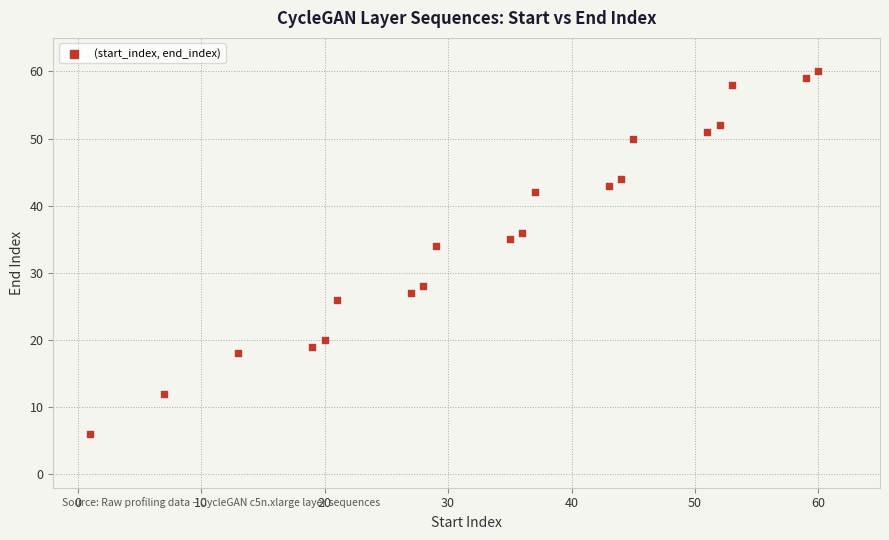

What Y value in the scatter plot is closest to 33?

34